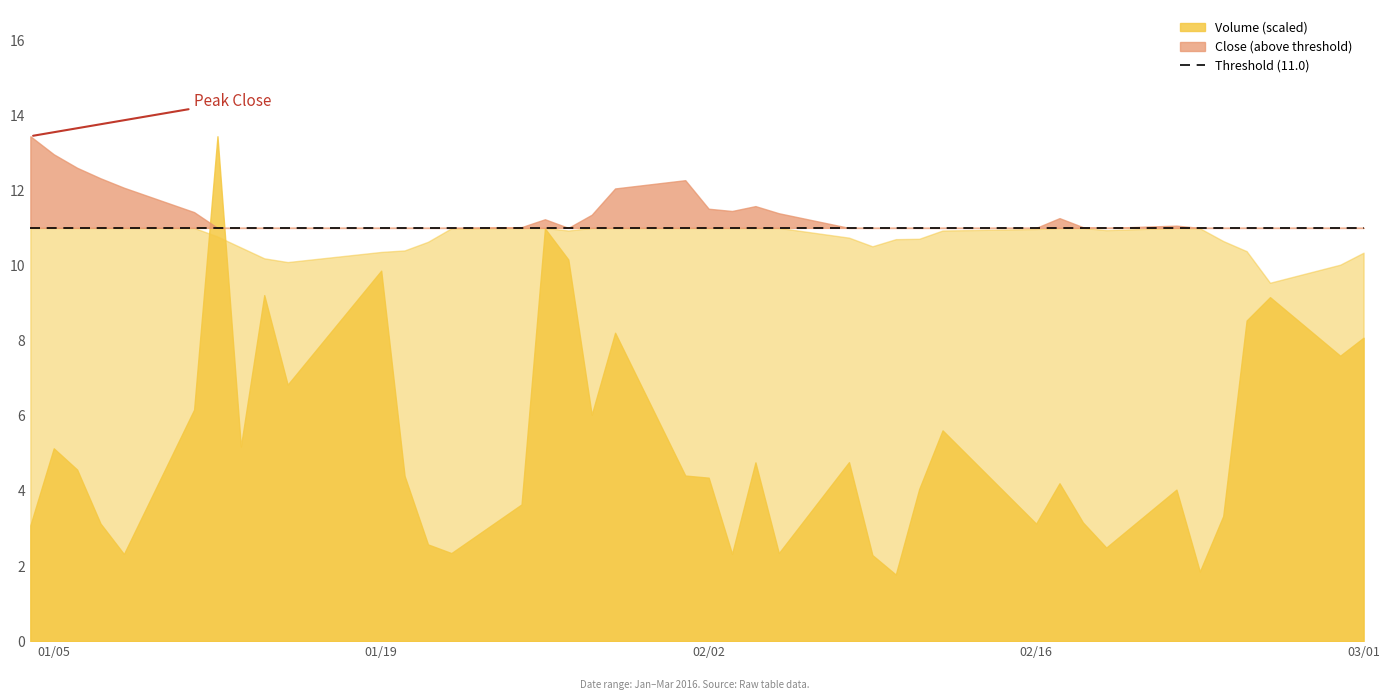

The Close series shows 10.9 at 28. True or false?

True